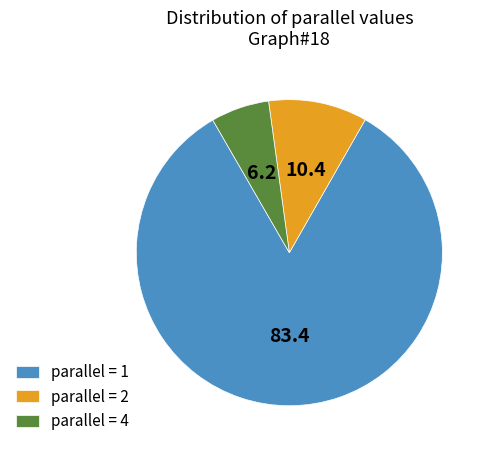

How many segments does this pie chart have?

3